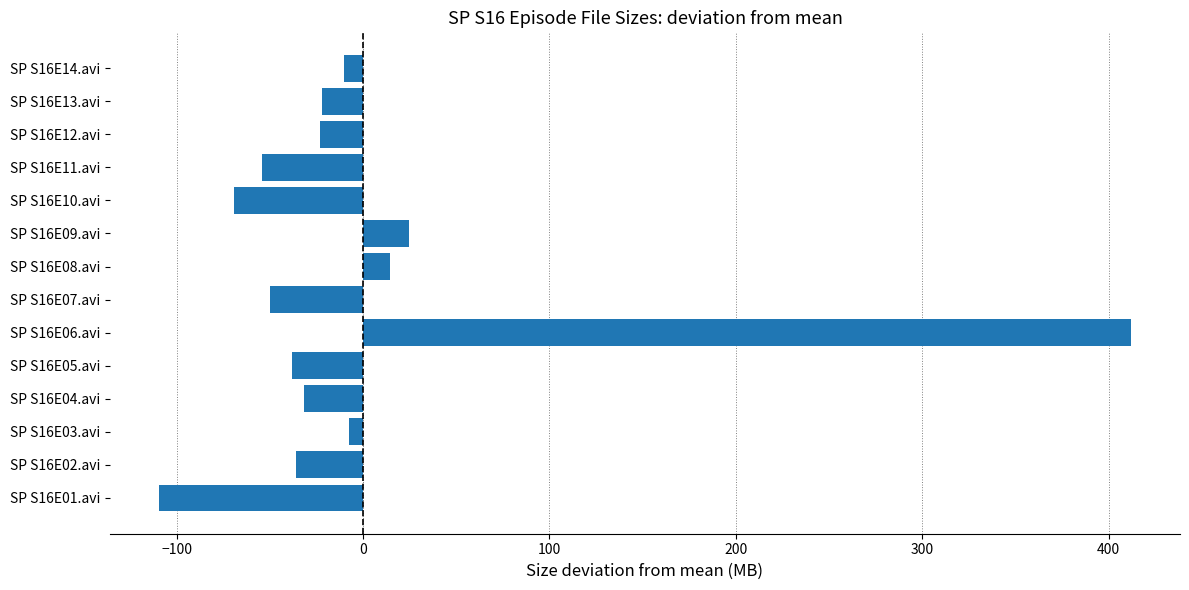

How many values exceed -23?

6